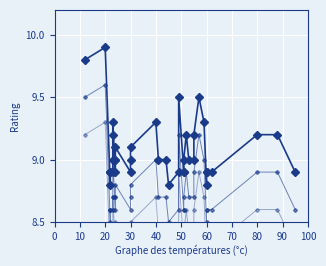

What is the spread (max minus min) of values at 20?

0.6